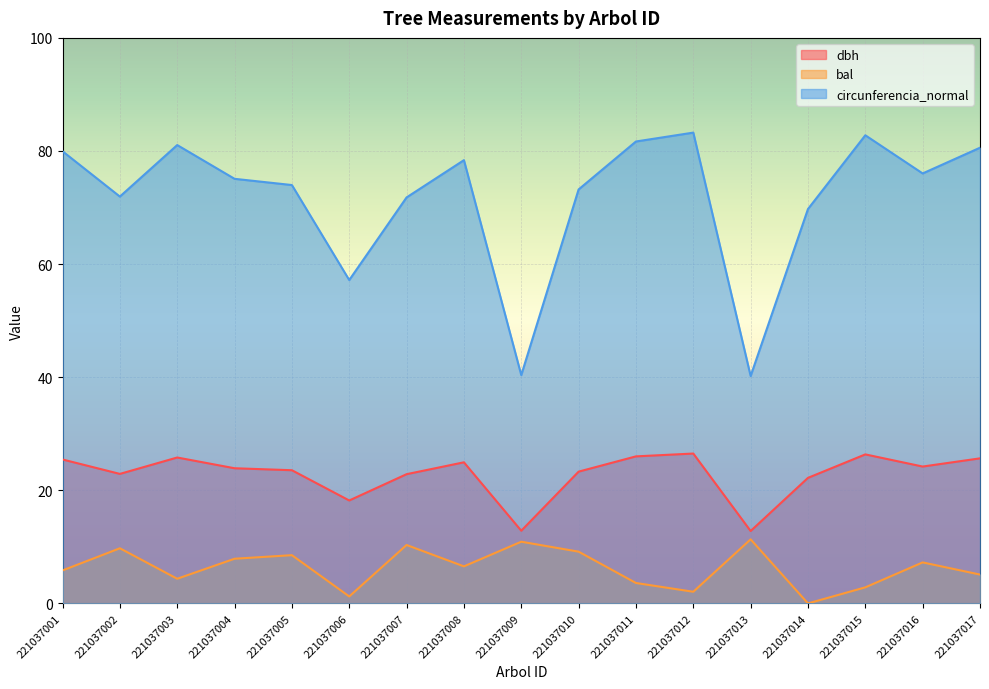

Which category has the highest value in the bal series?

221037013